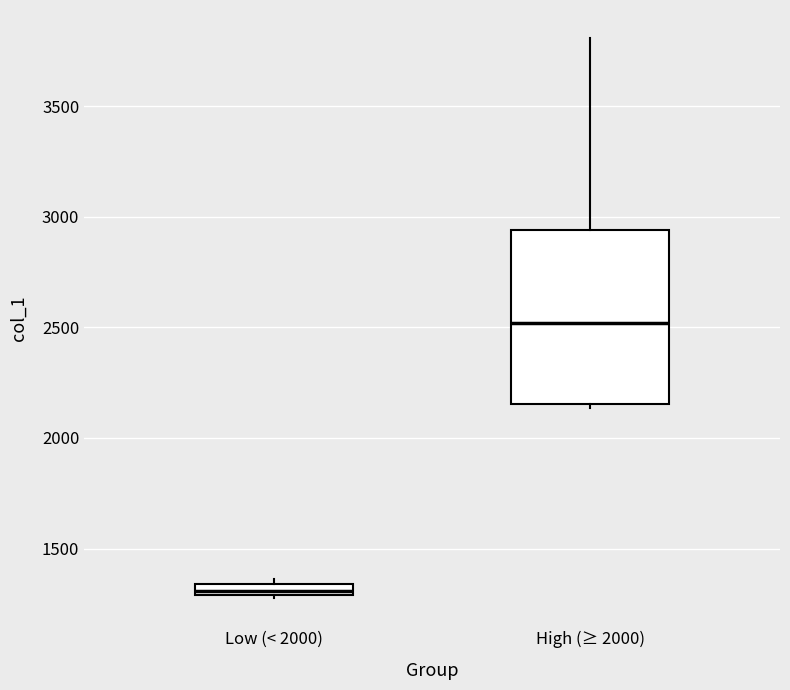

Where is the lower edge of the box for Low (< 2000) on the y-axis? The values are not printed on the chart, so give them approximately, as read against the axis.

1300